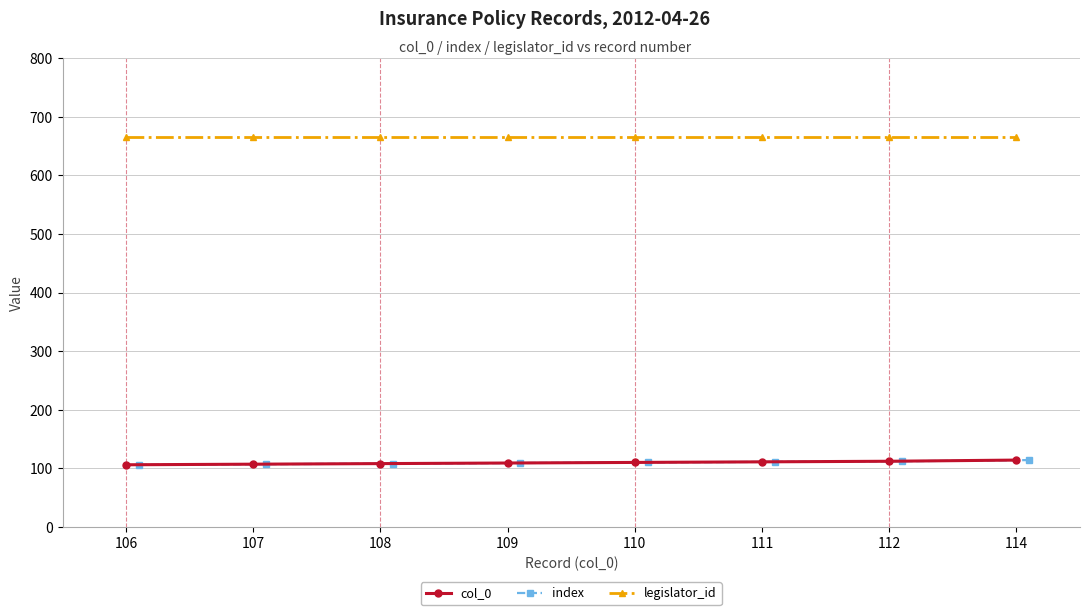

Is this an area chart (filled region under the line)?

No